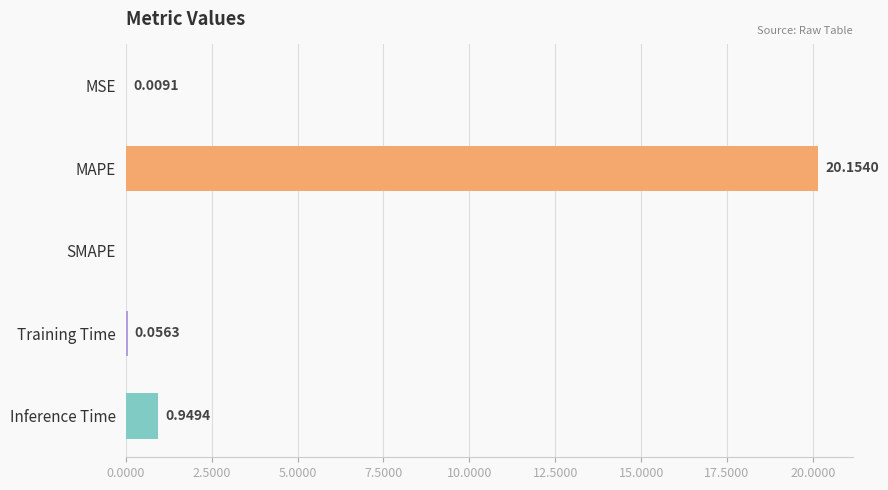

How many data points are above 0?

4